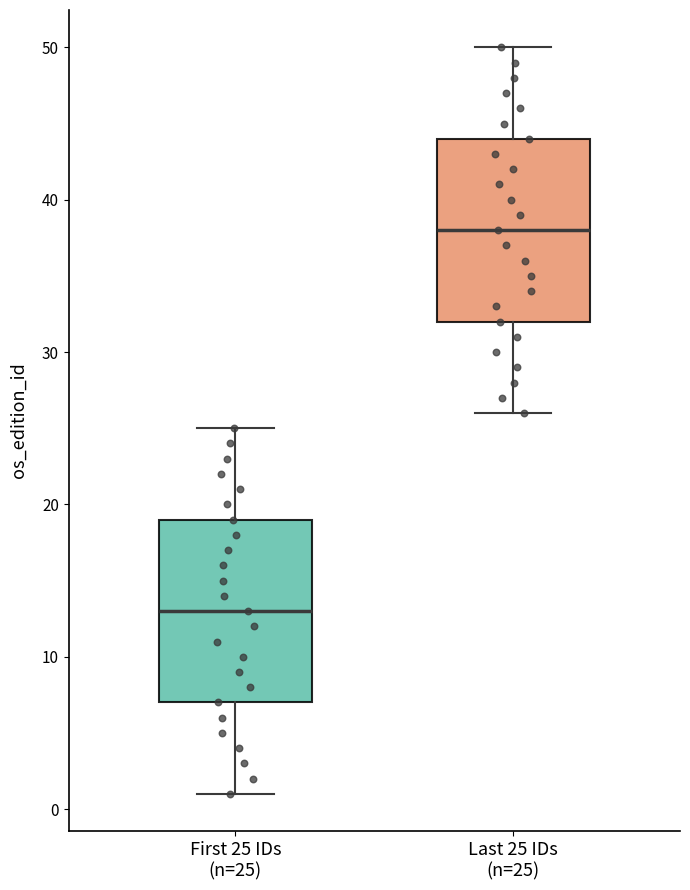

Reading left to right, read every box against the y-axis: the position of its median line, the range the box covers, and the ends of its whiskers. The values are not printed on the chart, so give them approximately, as read against the axis.

First 25 IDs (n=25): median 13, box 7 to 19, whiskers 1 to 25
Last 25 IDs (n=25): median 38, box 32 to 44, whiskers 26 to 50